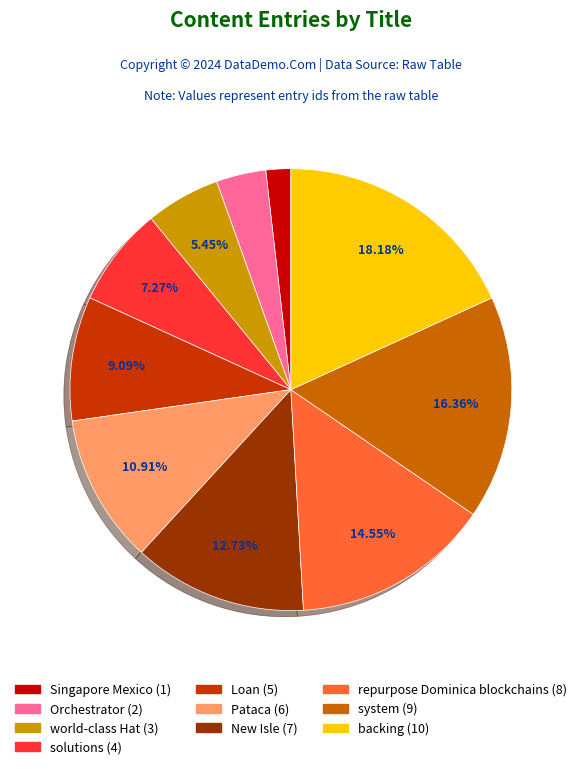

Rank the categories by value from lowest to highest.

Singapore Mexico, Orchestrator, world-class Hat, solutions, Loan, Pataca, New Isle, repurpose Dominica blockchains, system, backing